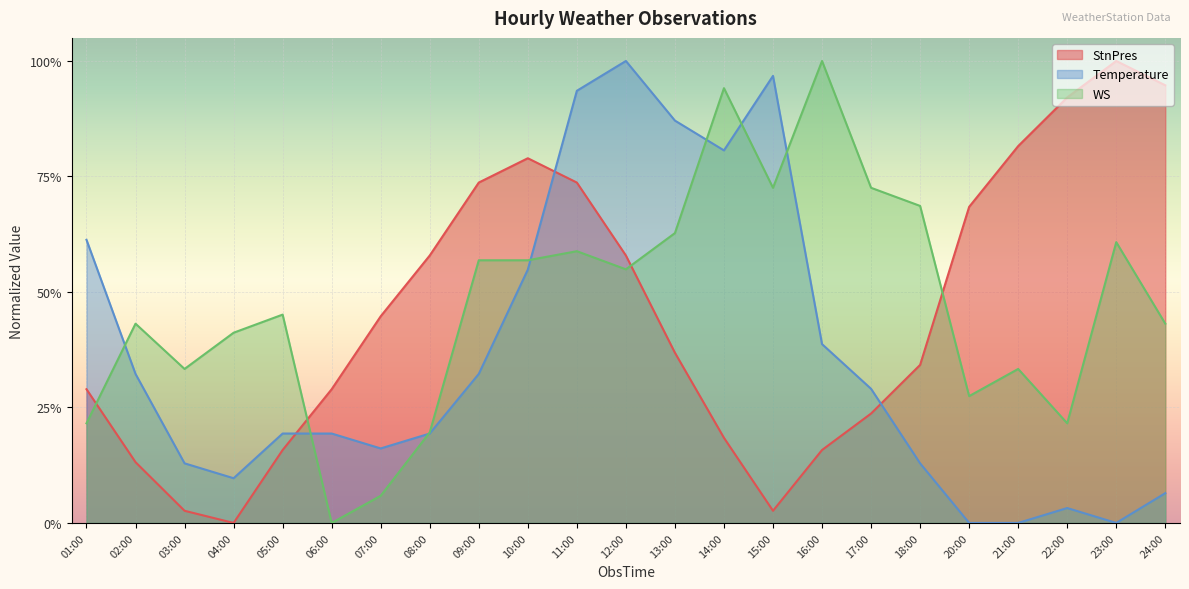

Does the chart display data point markers on the line(s)?

No